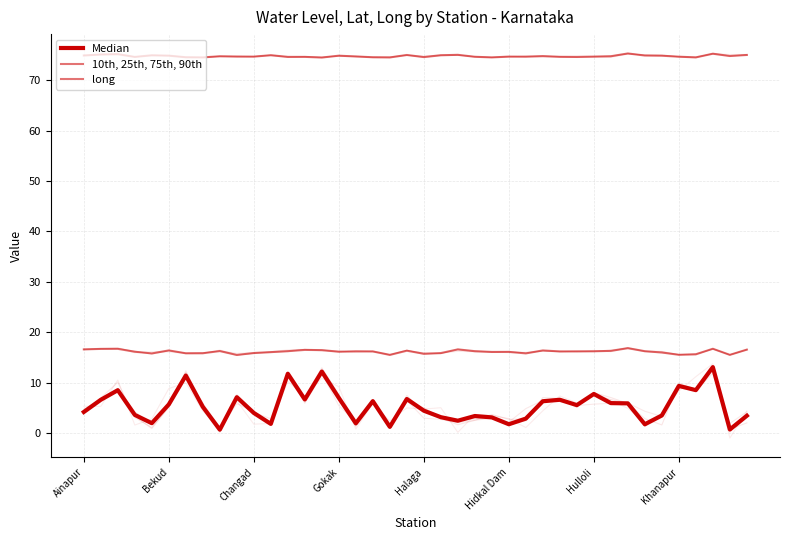

How many interior local valleys does the Median series have?

12